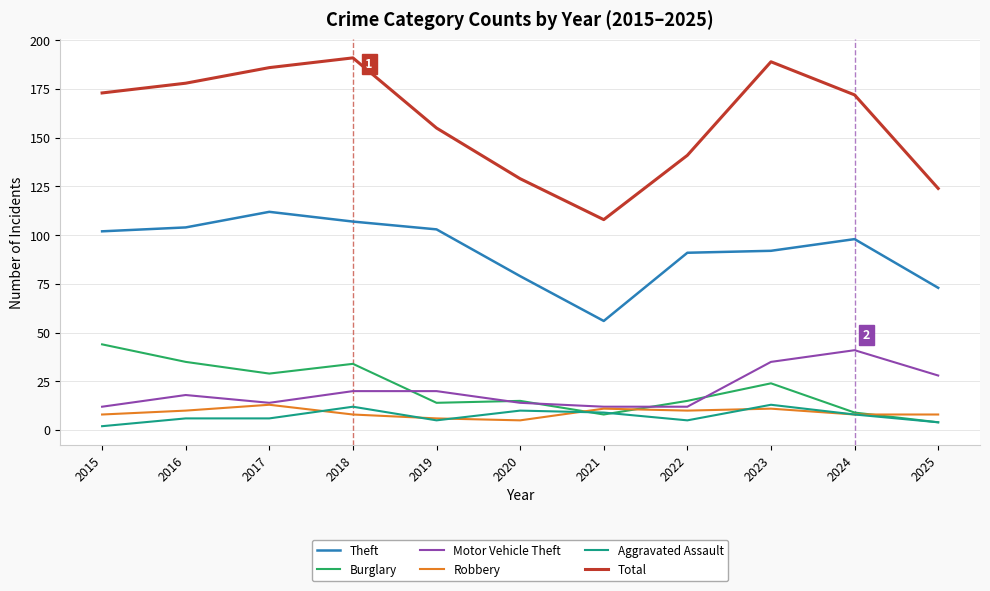

Which category has the highest value in the Theft series?

2017